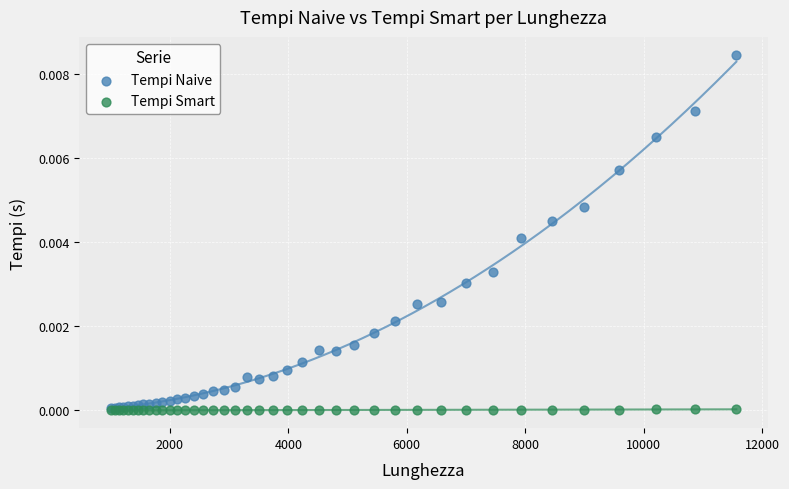

Which series contains the highest Y value?

Tempi Naive